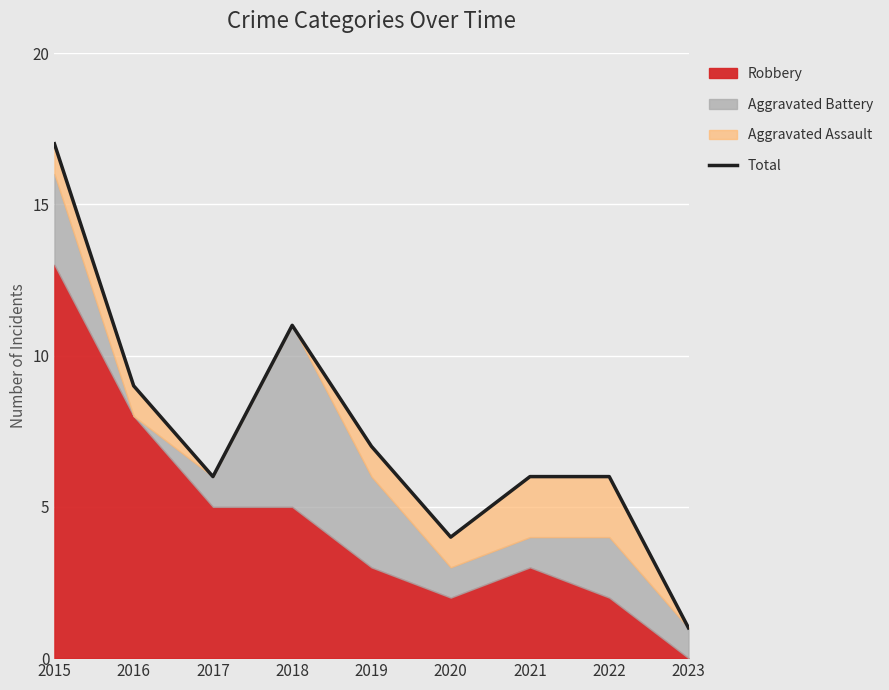

Which has a higher value, 2015 or 2020?

2015